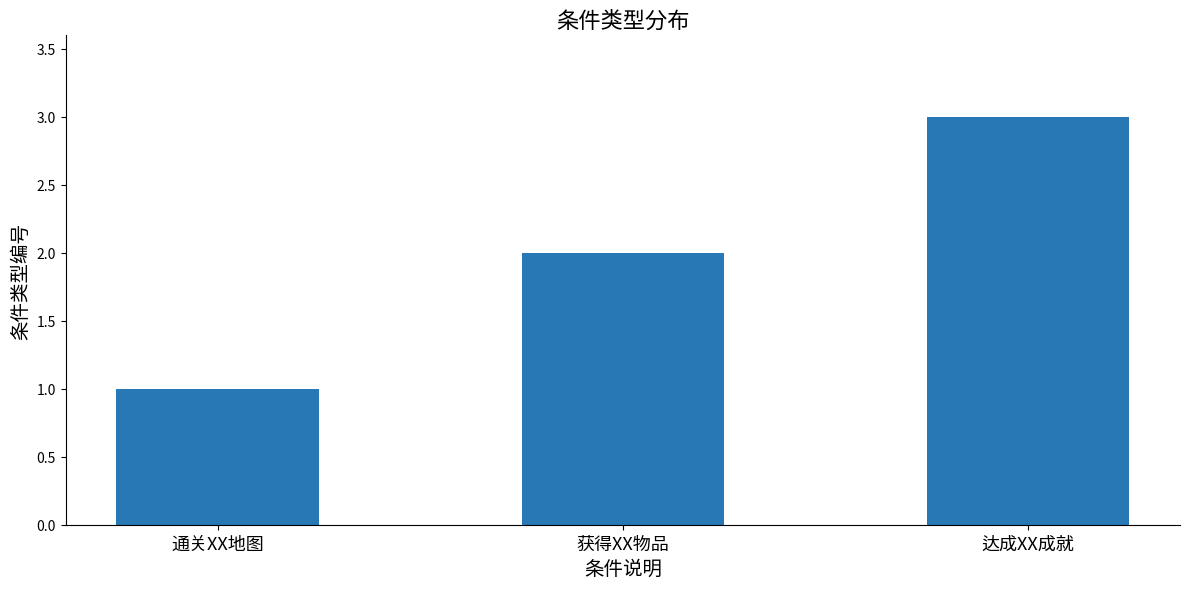

Approximately how many times larger is the value at 获得XX物品 compared to 达成XX成就?

0.7